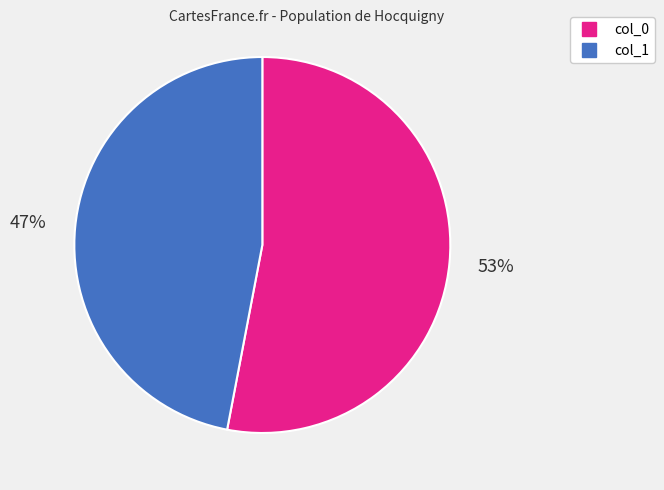

How many slices are in this pie chart?

2